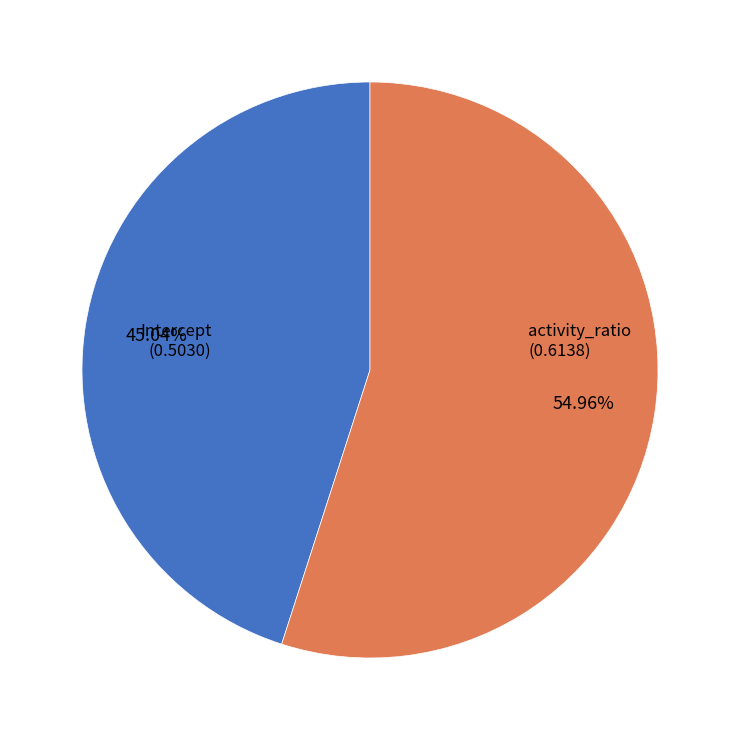

To the nearest percent, what is the difference between the activity_ratio and Intercept slice percentages?

10%